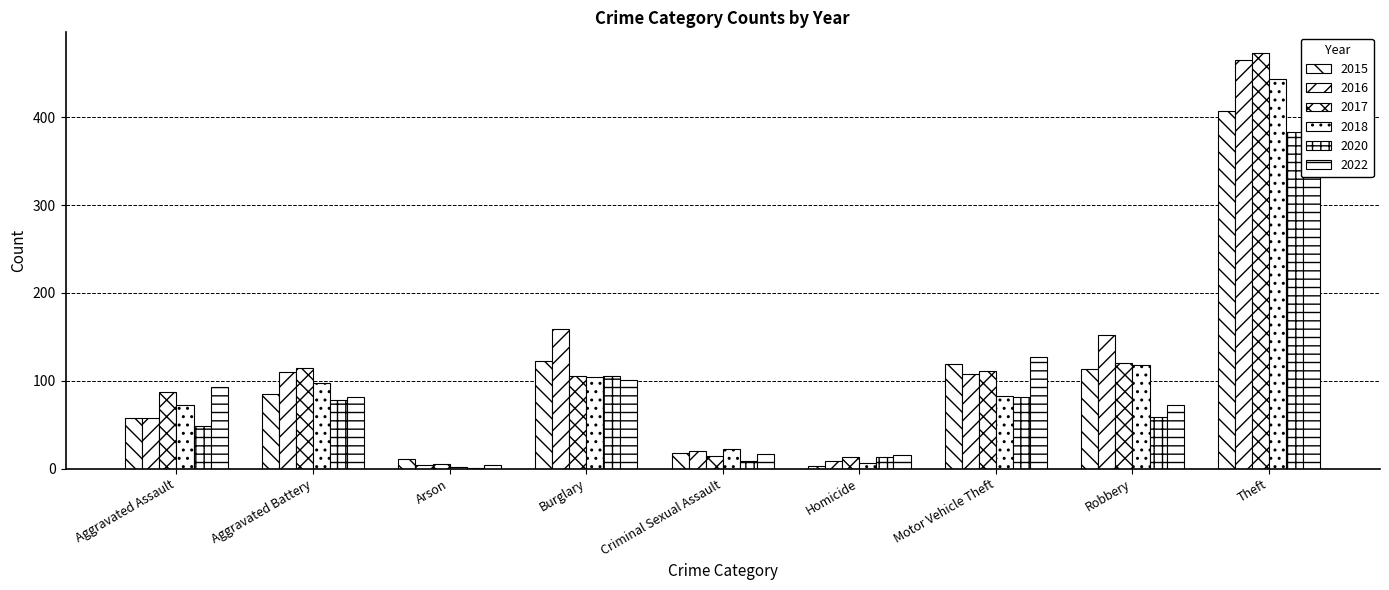

List the labels in order of 2018 value, largest first.

Theft, Robbery, Burglary, Aggravated Battery, Motor Vehicle Theft, Aggravated Assault, Criminal Sexual Assault, Homicide, Arson